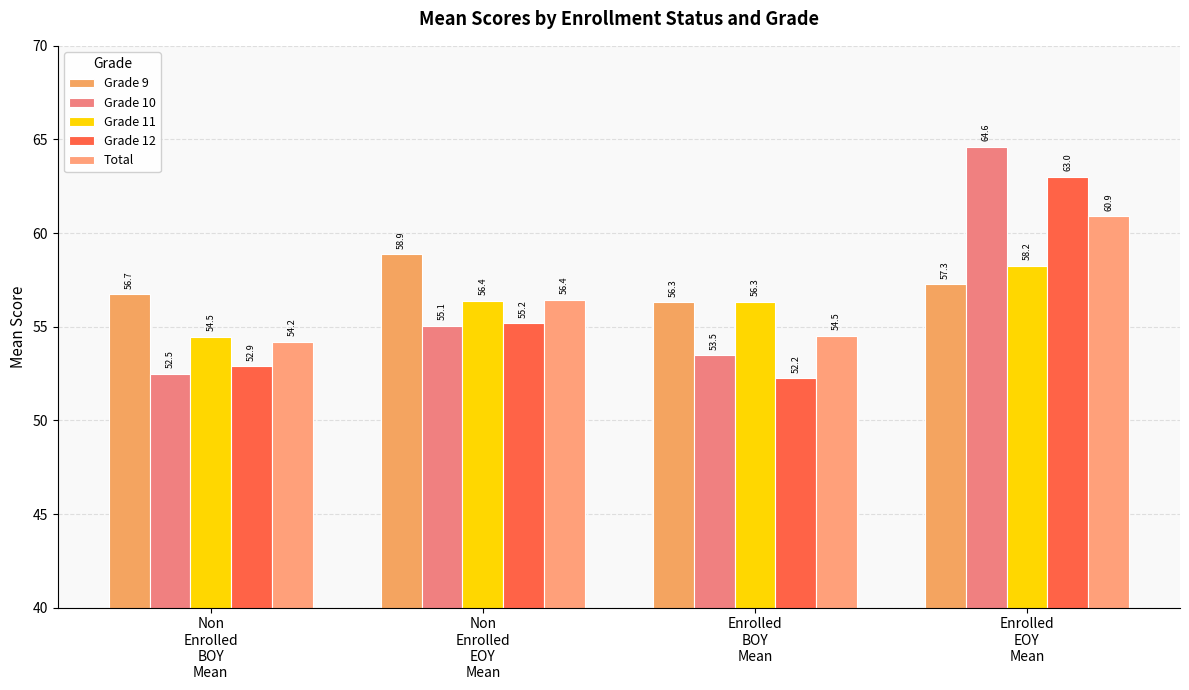

Rank the categories by Grade 11 value from highest to lowest.

Enrolled
EOY
Mean, Non
Enrolled
EOY
Mean, Enrolled
BOY
Mean, Non
Enrolled
BOY
Mean